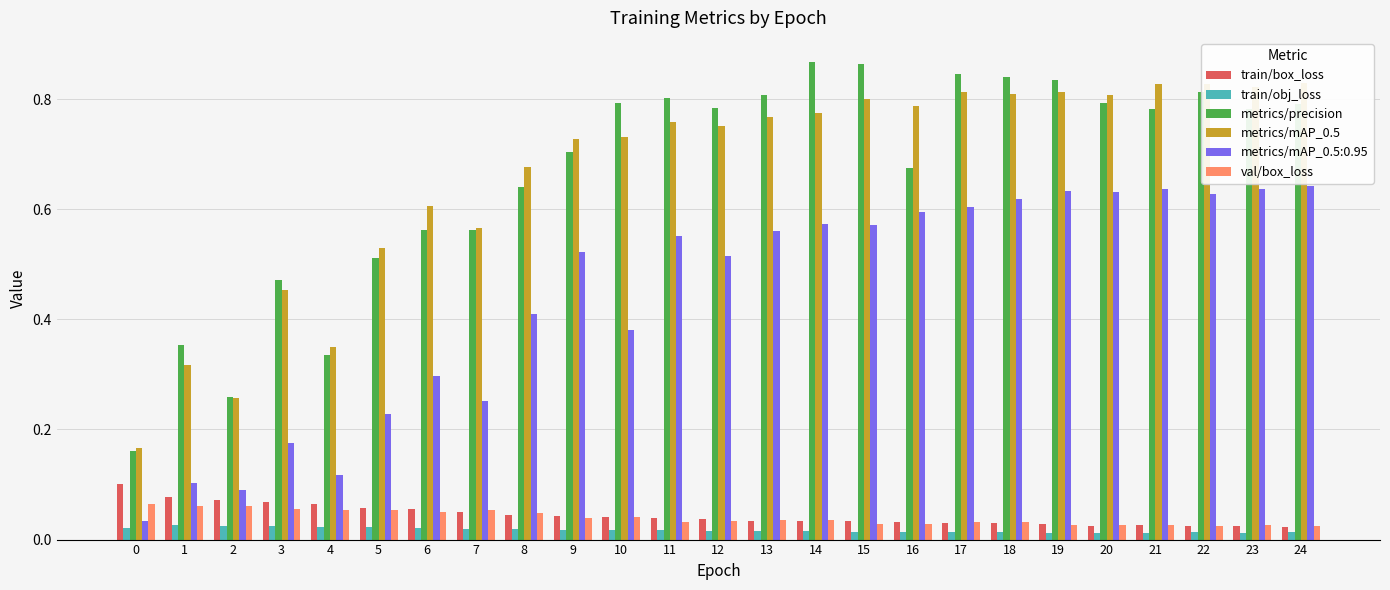

Which series changed the most between 0 and 2?

metrics/precision